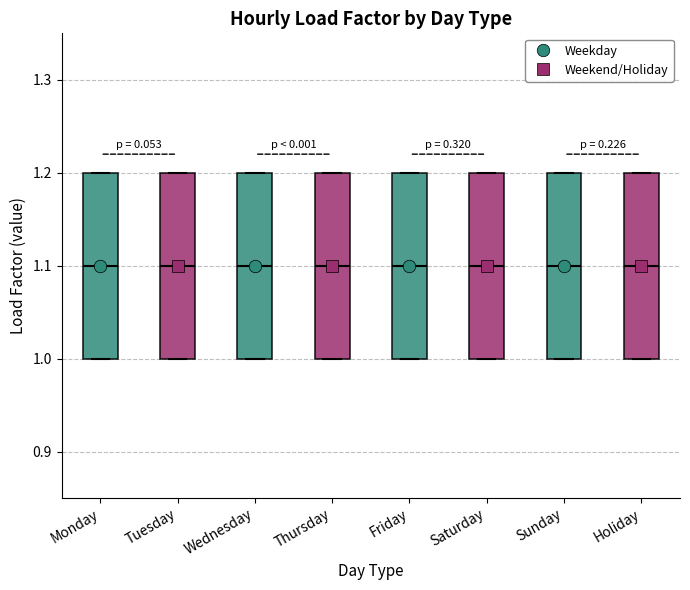

Reading left to right, transcribe this box plot: for each box, give where its median line is, the range the box spans, and where its two whiskers end, as read against the y-axis. The values are not printed on the chart, so give them approximately, as read against the axis.

Monday: median 1.1, box 1.0 to 1.2, whiskers 1.0 to 1.2
Tuesday: median 1.1, box 1.0 to 1.2, whiskers 1.0 to 1.2
Wednesday: median 1.1, box 1.0 to 1.2, whiskers 1.0 to 1.2
Thursday: median 1.1, box 1.0 to 1.2, whiskers 1.0 to 1.2
Friday: median 1.1, box 1.0 to 1.2, whiskers 1.0 to 1.2
Saturday: median 1.1, box 1.0 to 1.2, whiskers 1.0 to 1.2
Sunday: median 1.1, box 1.0 to 1.2, whiskers 1.0 to 1.2
Holiday: median 1.1, box 1.0 to 1.2, whiskers 1.0 to 1.2